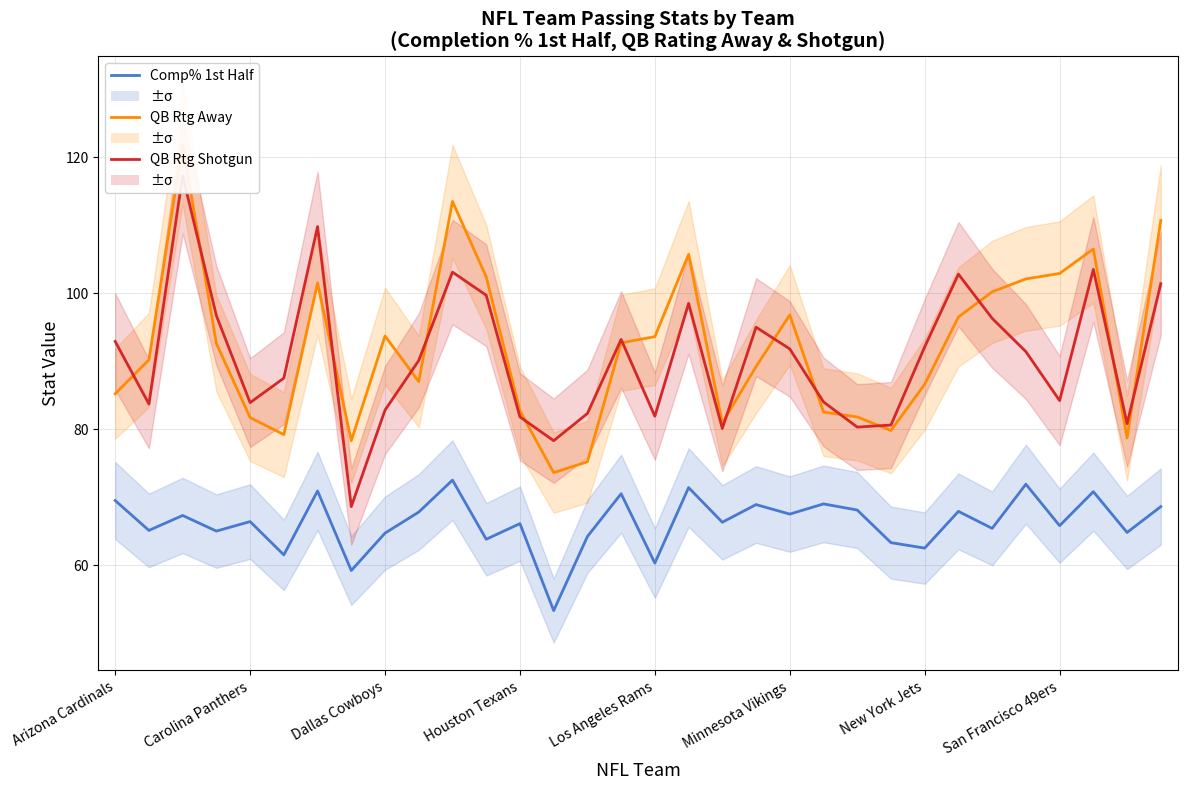

What is the difference between the maximum and second lowest values in the QB Rating Away series?

46.7